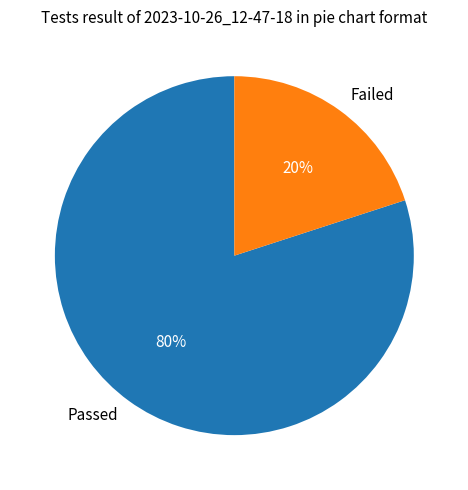

How many slices are in this pie chart?

2